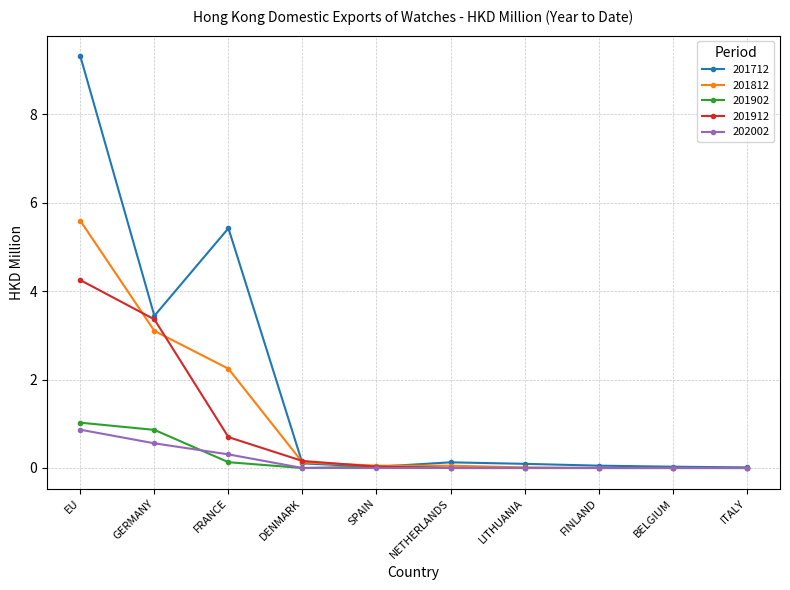

The 201812 series shows 0.0 at BELGIUM. True or false?

True